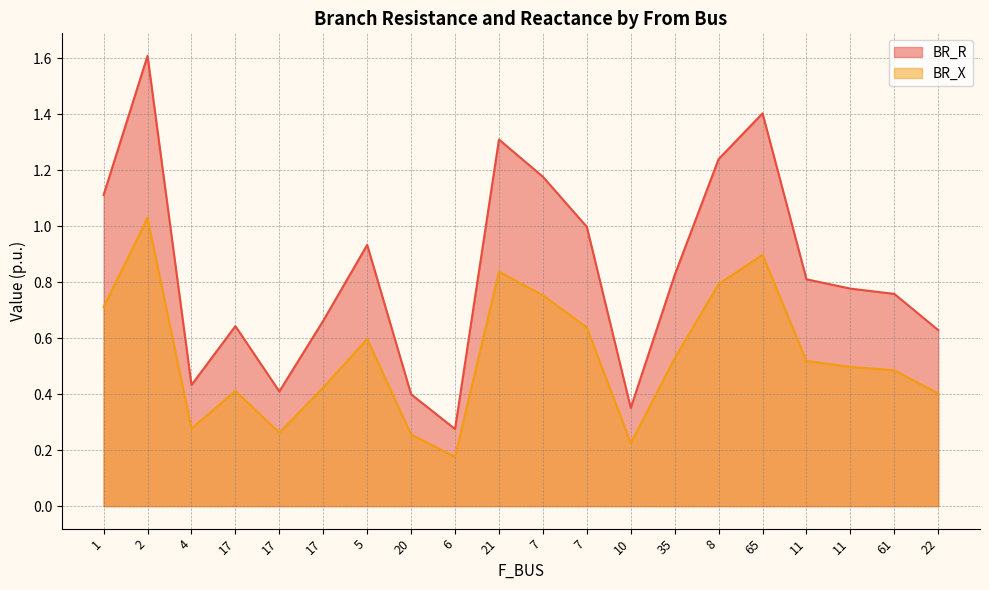

Which category has the lowest value in the BR_R series?

6